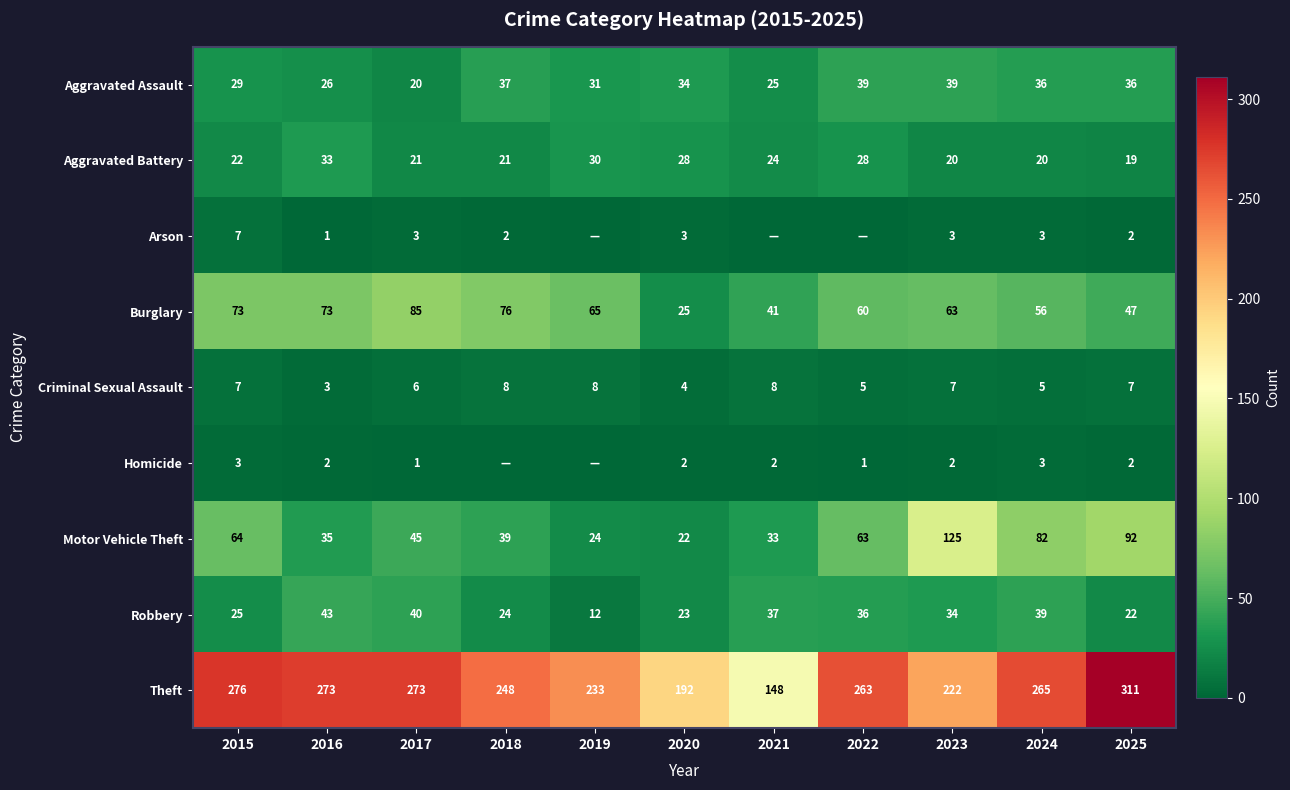

The Aggravated Assault series shows 29 at 2015. True or false?

True